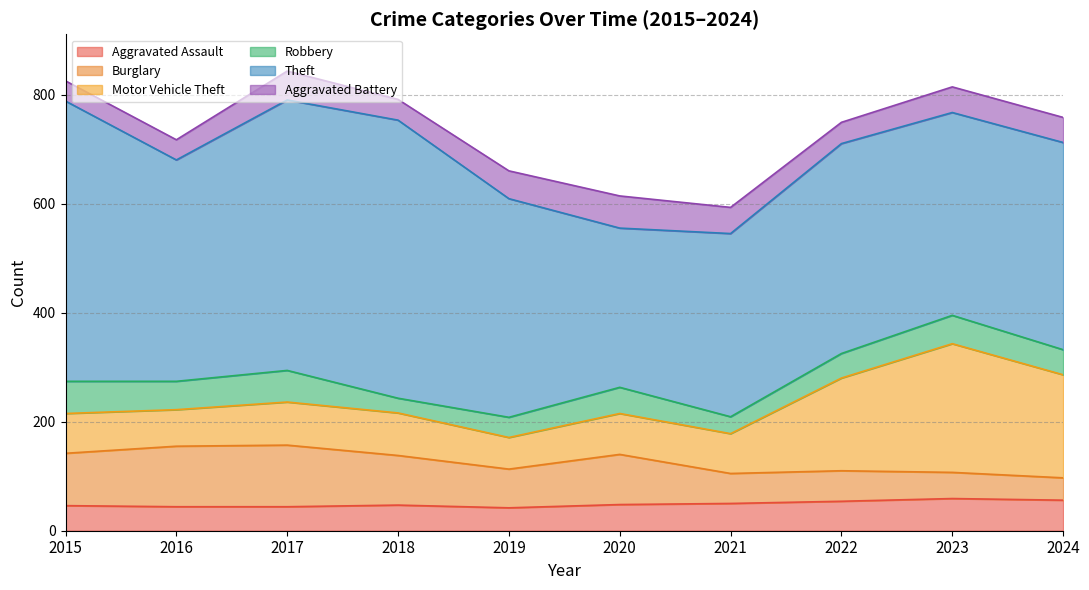

True or false: Motor Vehicle Theft and Aggravated Battery cross at least once.

False